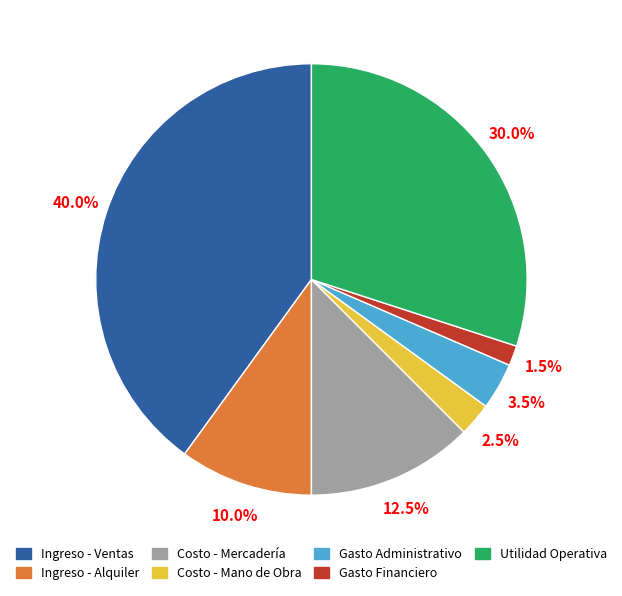

Rank the categories by value from highest to lowest.

Ingreso - Ventas, Utilidad Operativa, Costo - Mercadería, Ingreso - Alquiler, Gasto Administrativo, Costo - Mano de Obra, Gasto Financiero